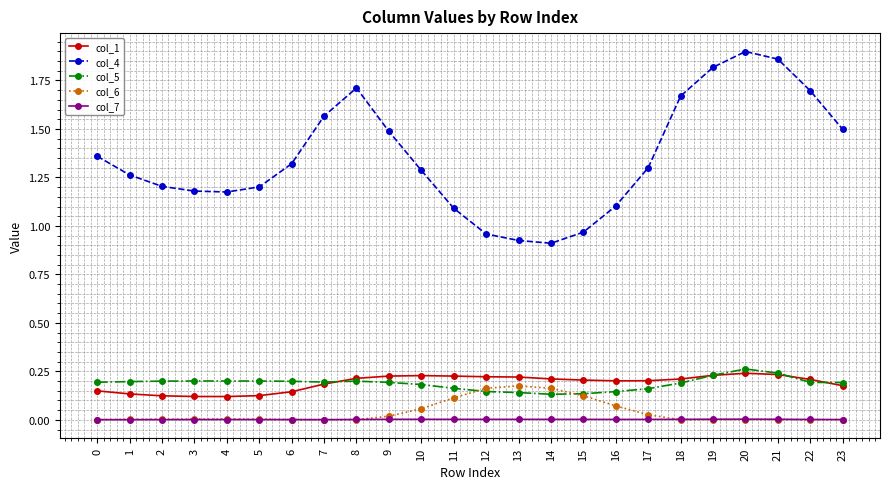

Which series has the largest total across all categories?

col_4